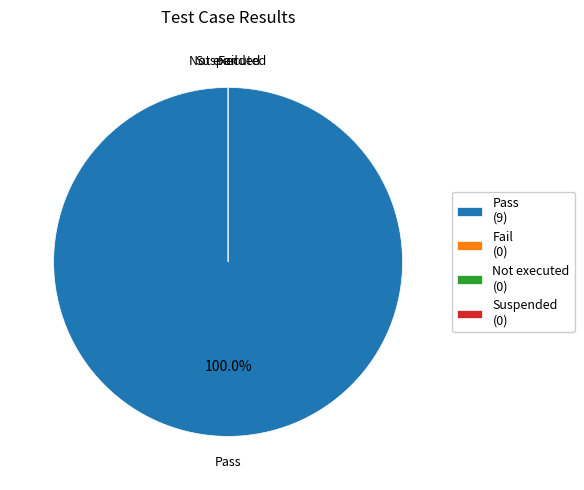

Combined, do Suspended and Fail account for over 50%?

No